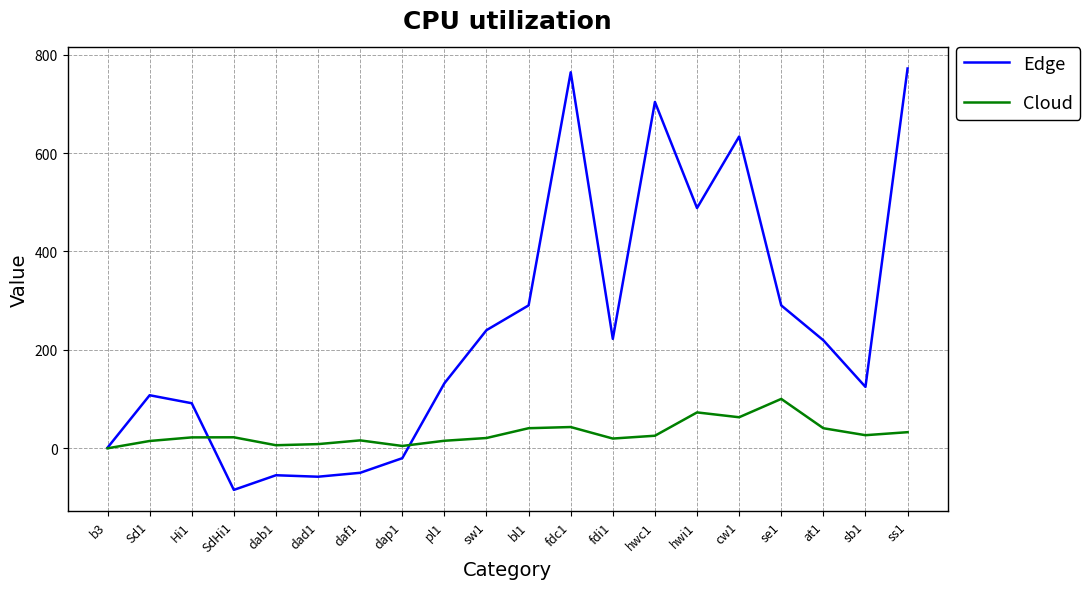

Between bl1 and fdc1, which series saw the biggest shift?

Edge